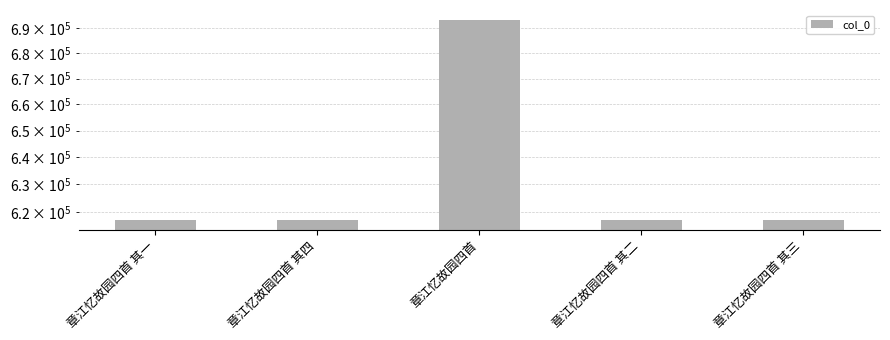

What is the label of the 5th bar from the left?

章江忆故园四首 其三